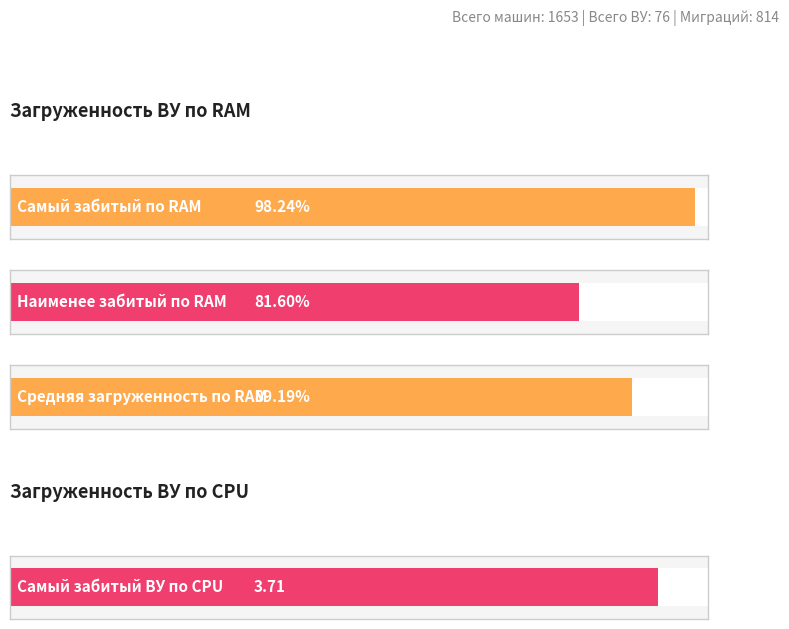

Does the chart contain stacked bars?

No